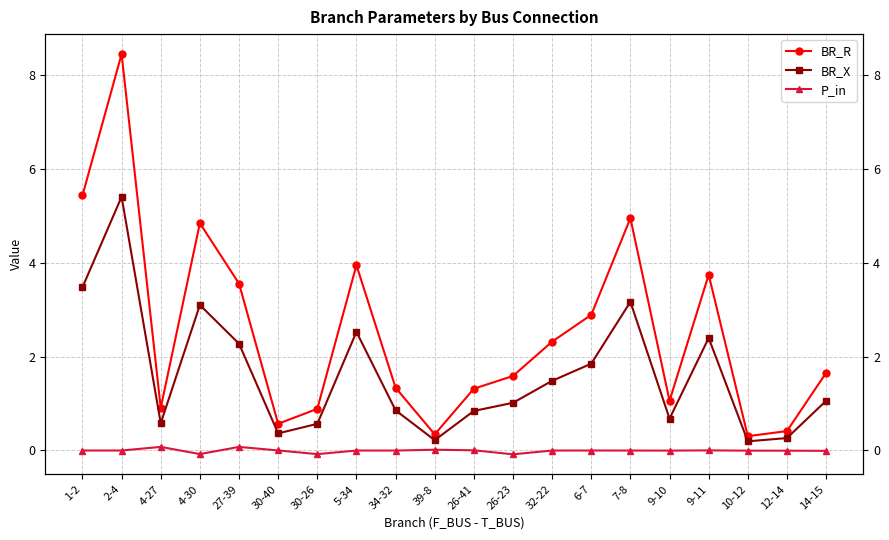

What is the label of the 12th point from the right?

34-32